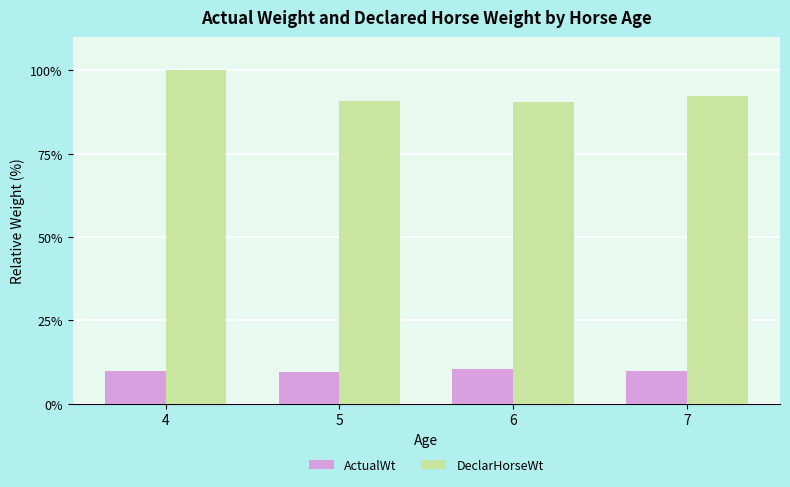

Where is DeclarHorseWt nearest to the value 95?

7